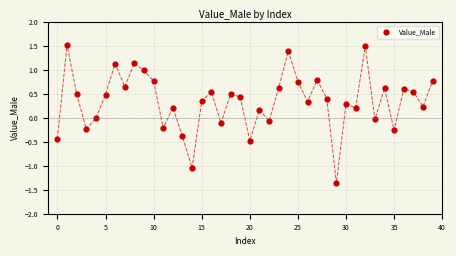

What is the range of Y values (max minus min)?

2.9